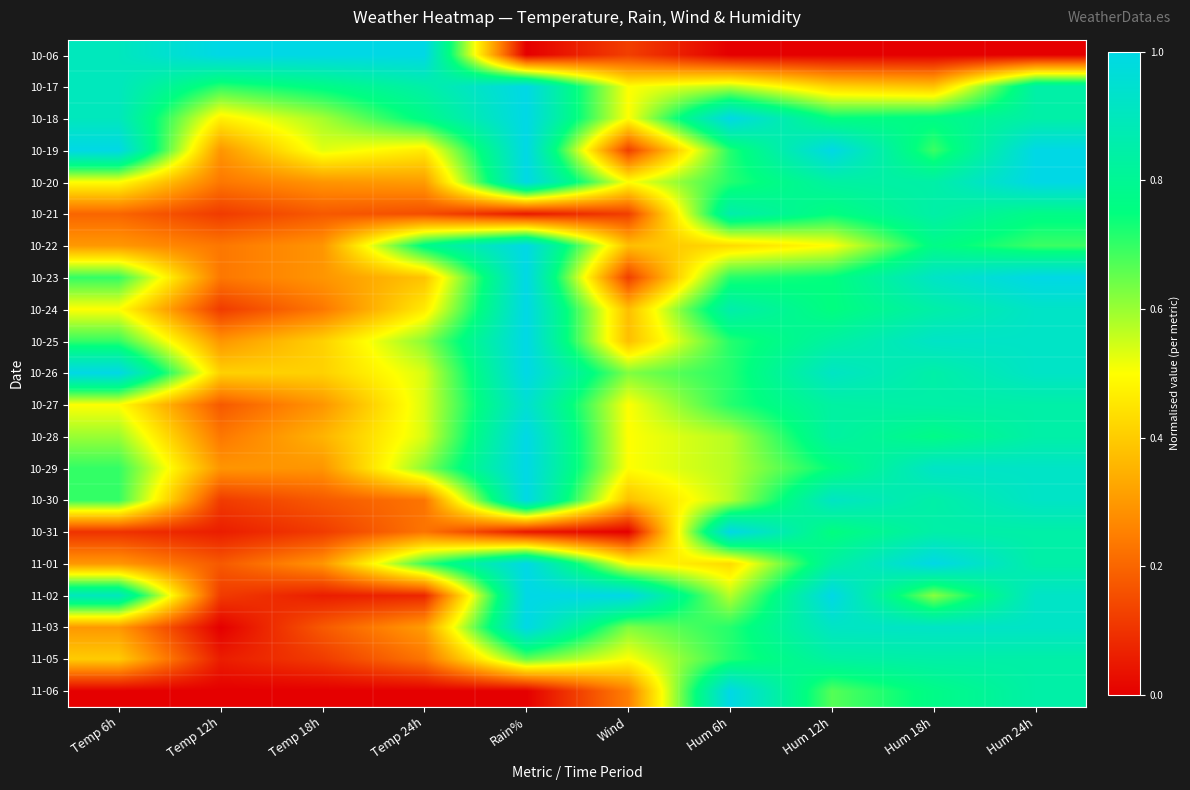

At how many categories does at least one series exceed 0?

10